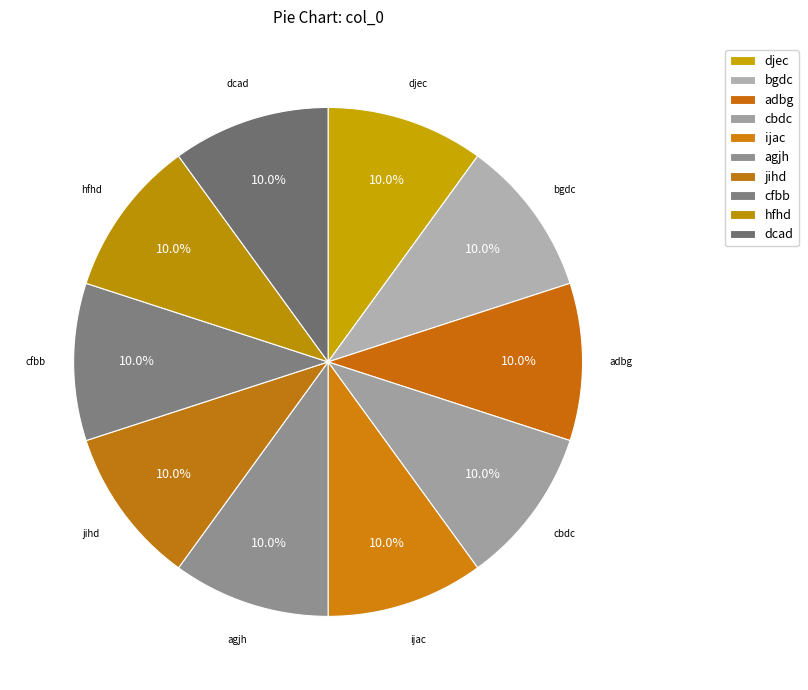

Does djec account for over 50% of the chart?

No